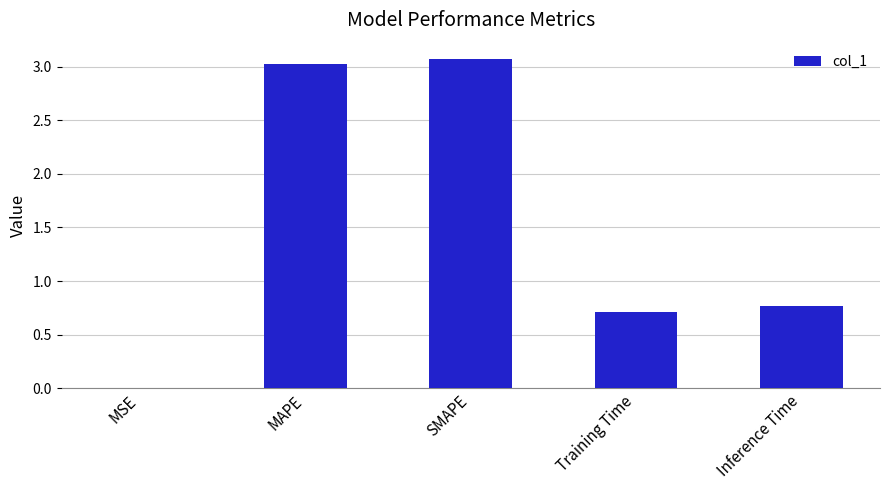

What is the difference between the values at MSE and Training Time?

0.7